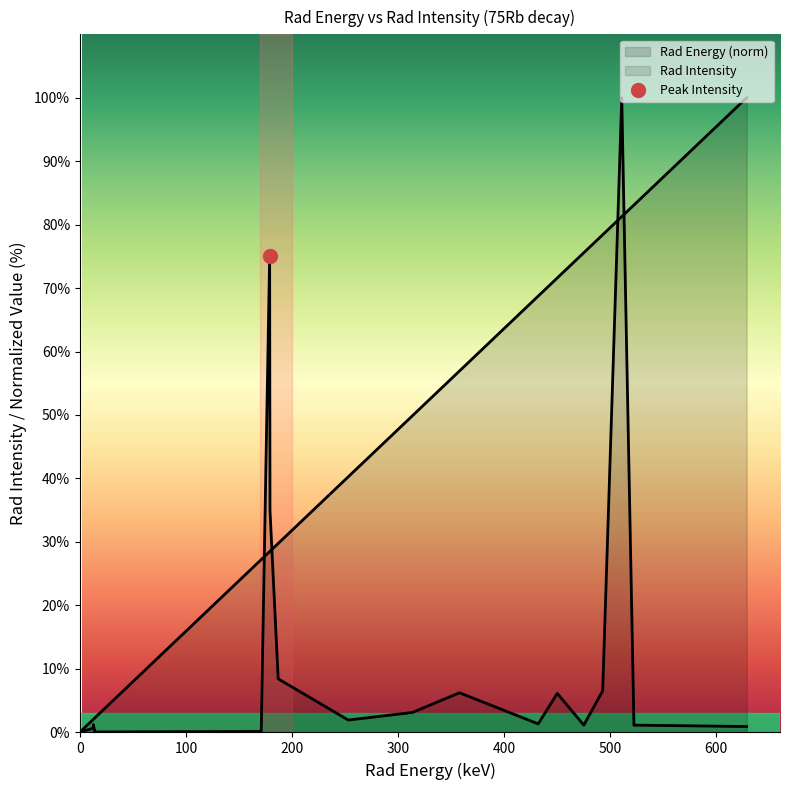

At which category is the sum across all series the highest?

511.0